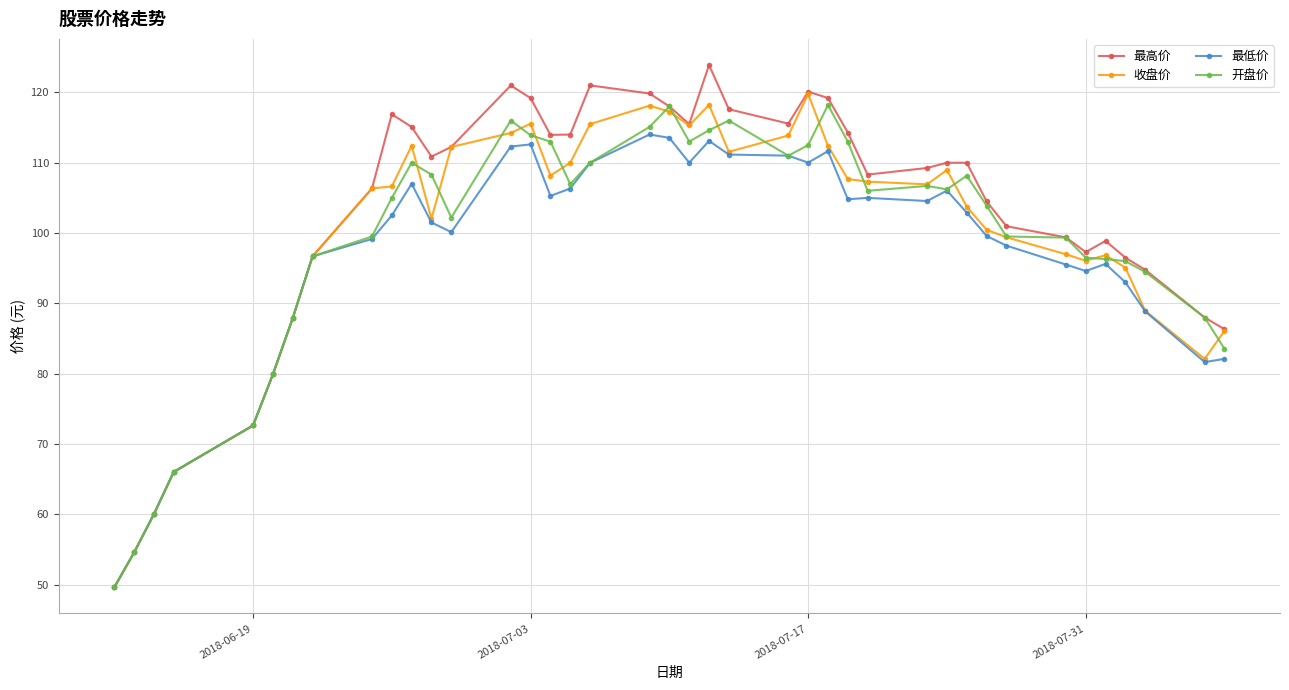

What is the value of the 收盘价 point at the 30th from the left?

109.0